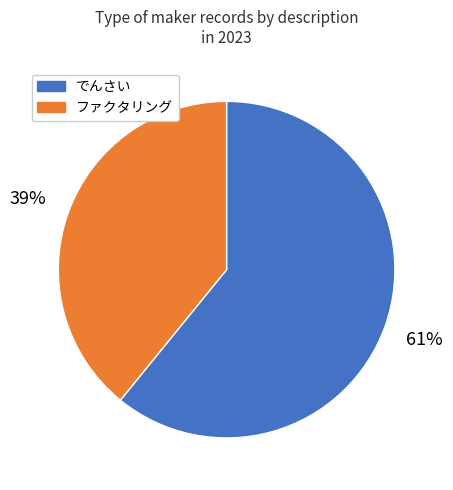

What percentage is the ファクタリング slice, to the nearest percent?

39%